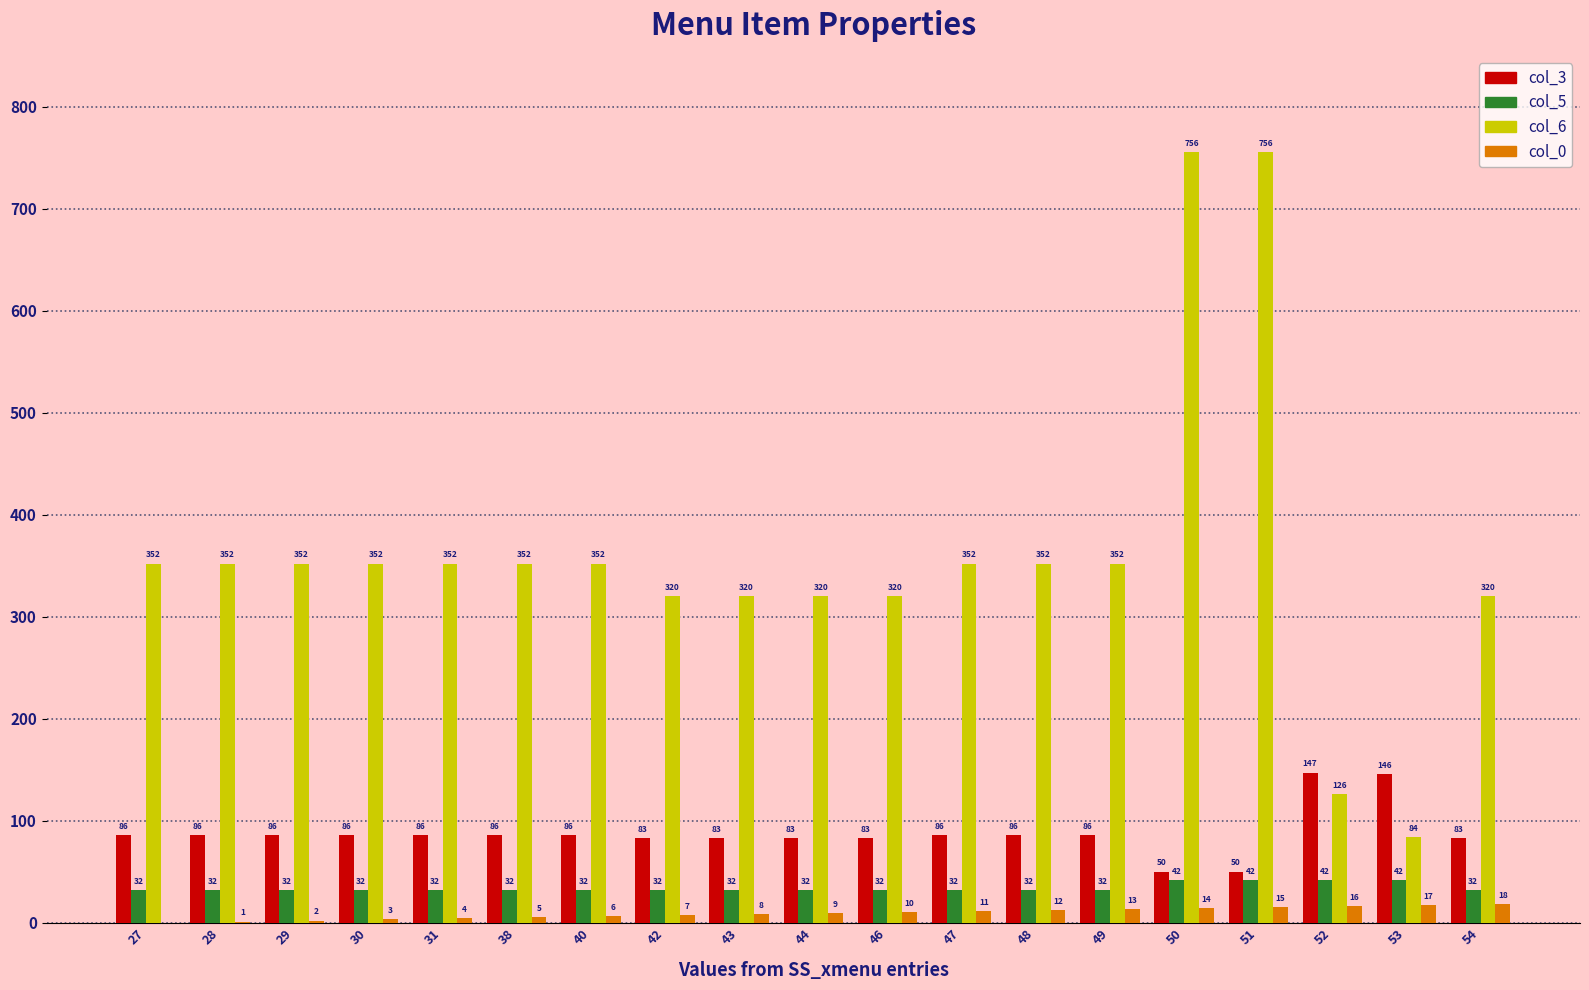

Read the col_5 value at 48.

32